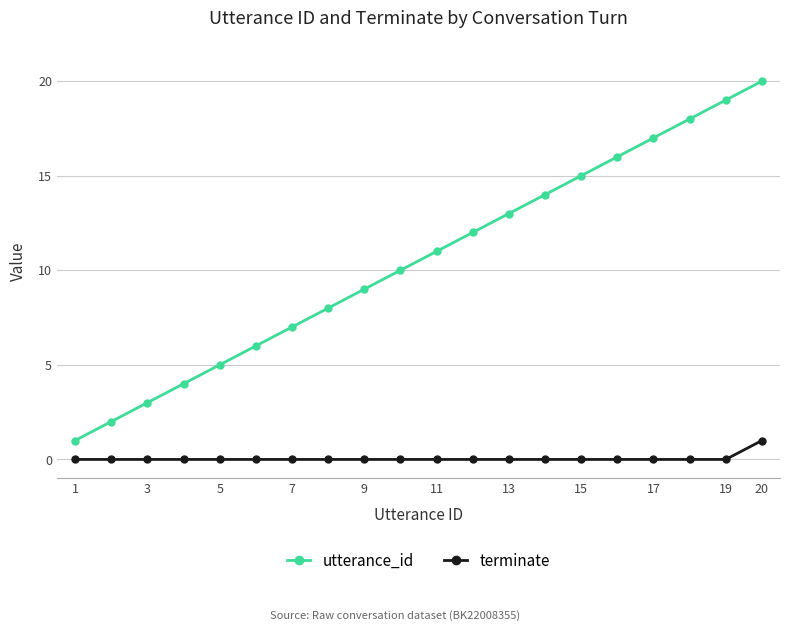

Which series has the largest total across all categories?

utterance_id